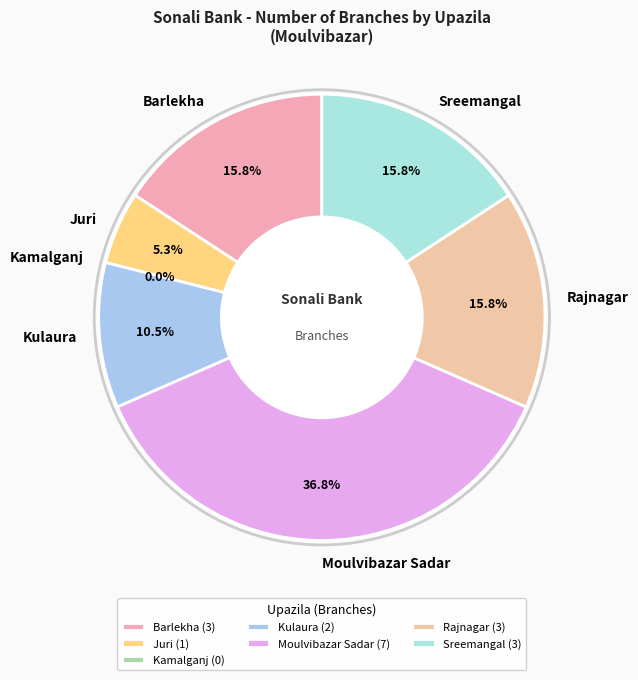

What is the smallest slice in the pie chart?

Kamalganj